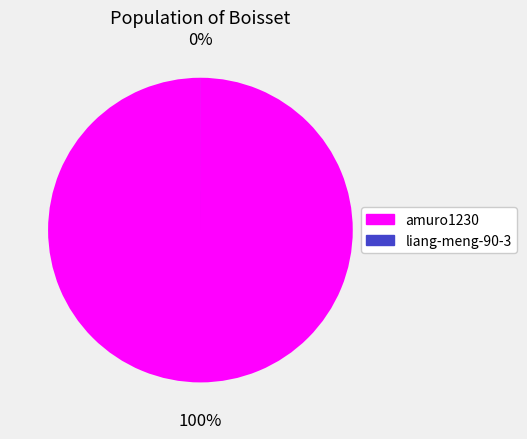

Is it true that amuro1230 is 100% of the pie?

True